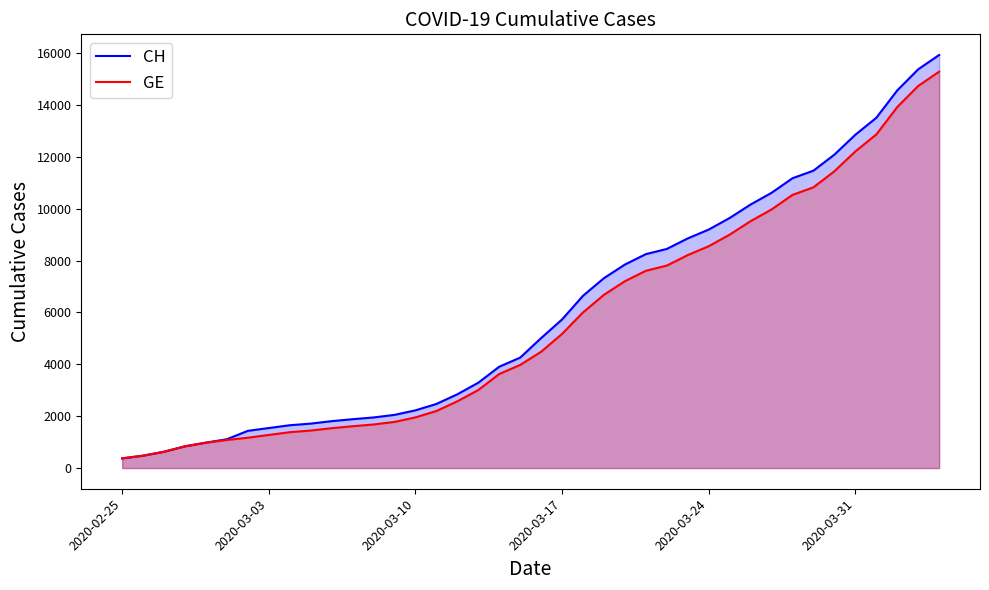

Count the number of categories in the chart.

40